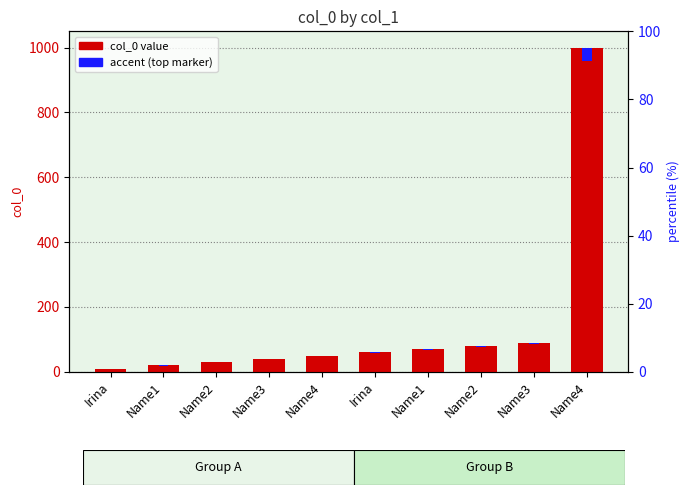

Rank the series by their maximum value, from lowest to highest.

accent (top marker), col_0 value